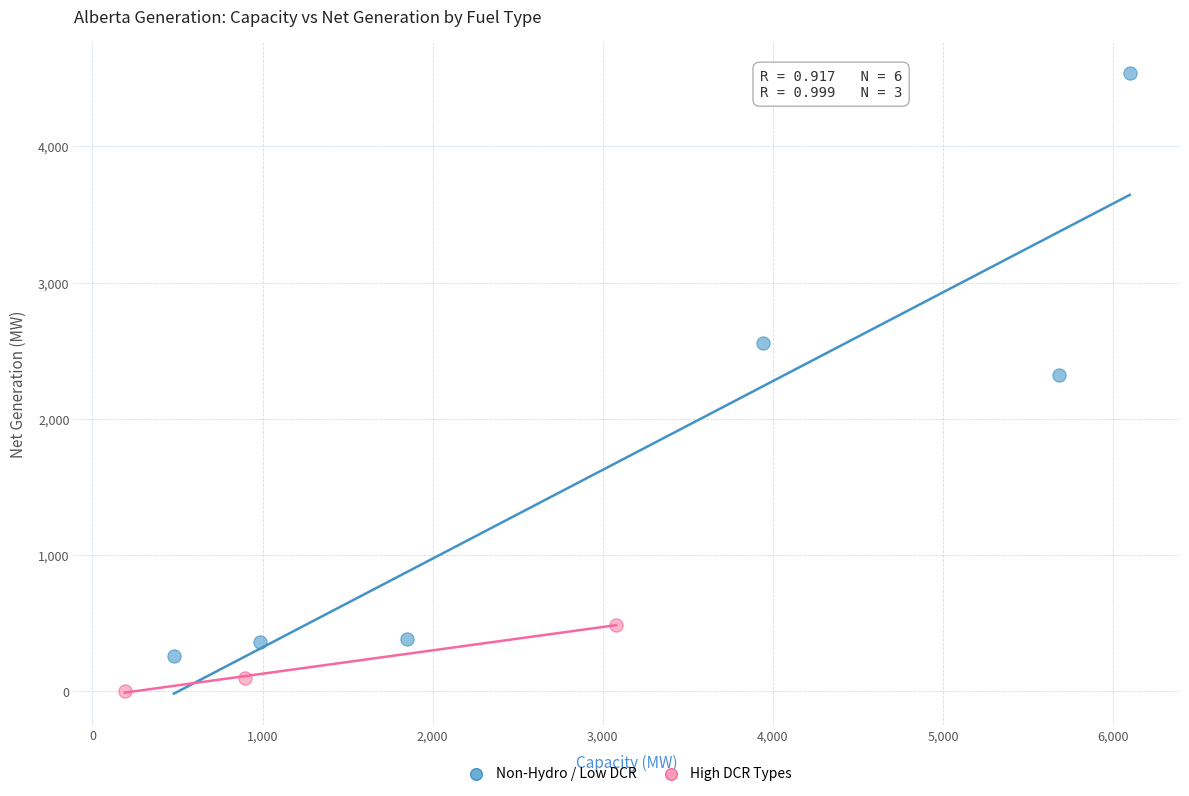

What are all the series names shown in the legend?

Non-Hydro / Low DCR, High DCR Types